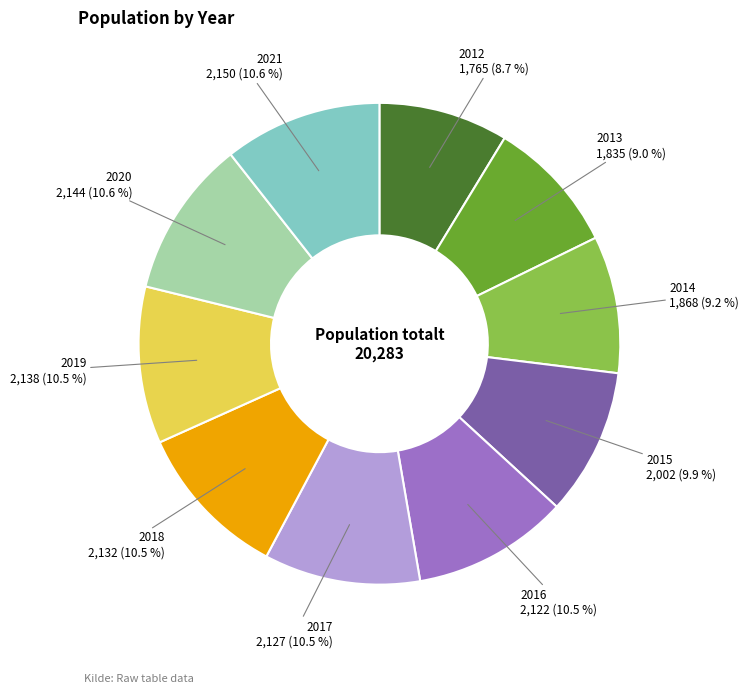

Does any single category account for the majority?

No